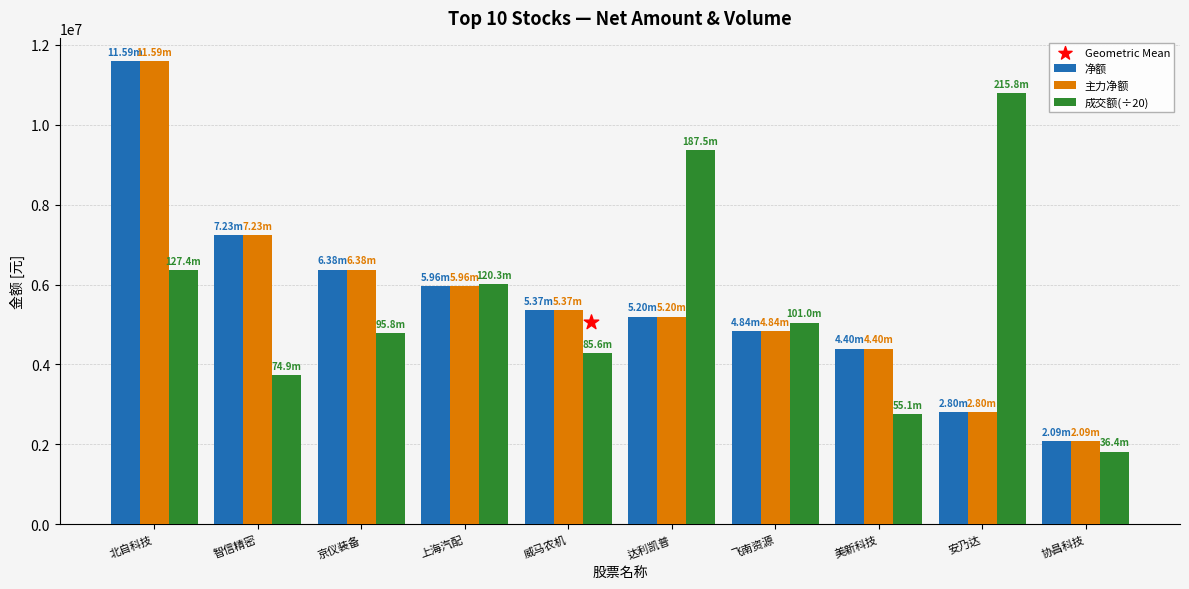

Which series has the largest total across all categories?

净额